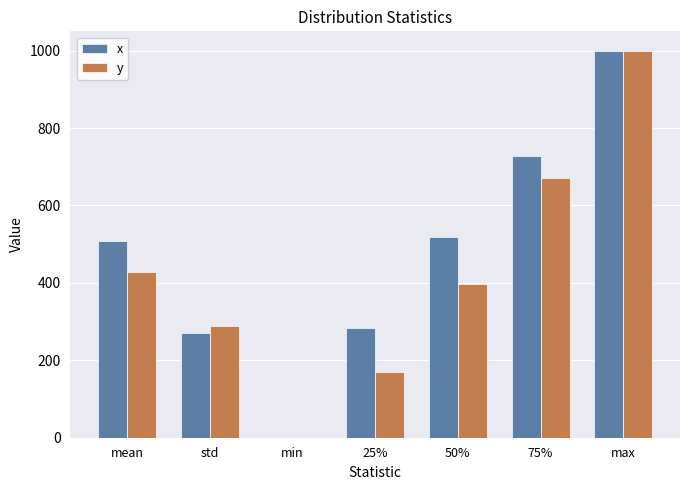

The value of x at 75% is 1016.5. True or false?

False